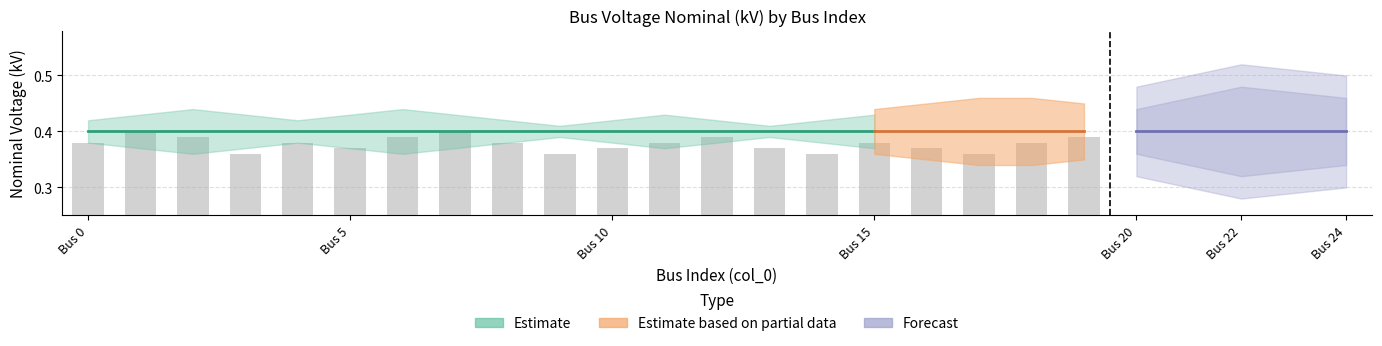

How many values are between 0 and 1?

20